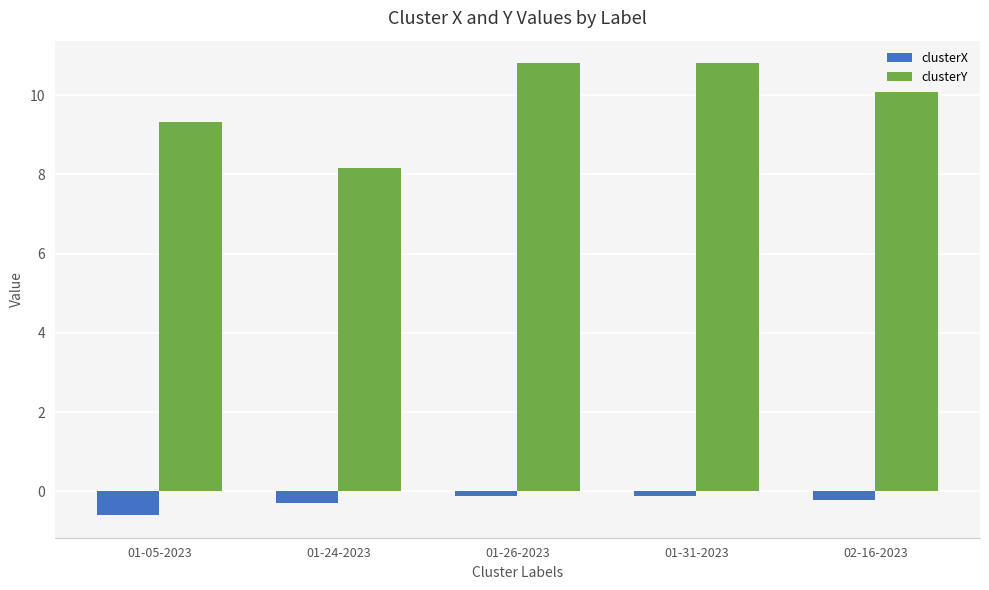

Which series has the largest total across all categories?

clusterY